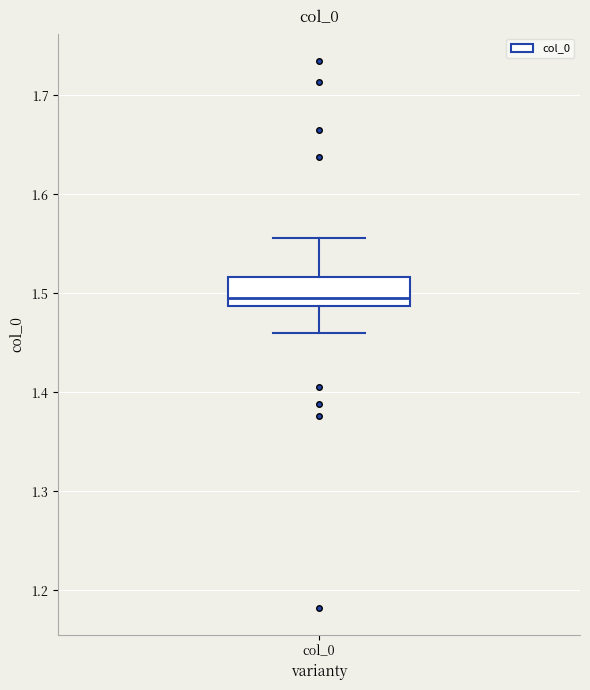

Where does the lower whisker of the box for col_0 end on the y-axis? The values are not printed on the chart, so give them approximately, as read against the axis.

1.46